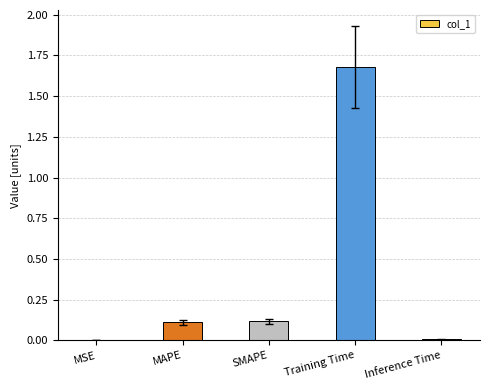

What is the sum of all values?

1.9